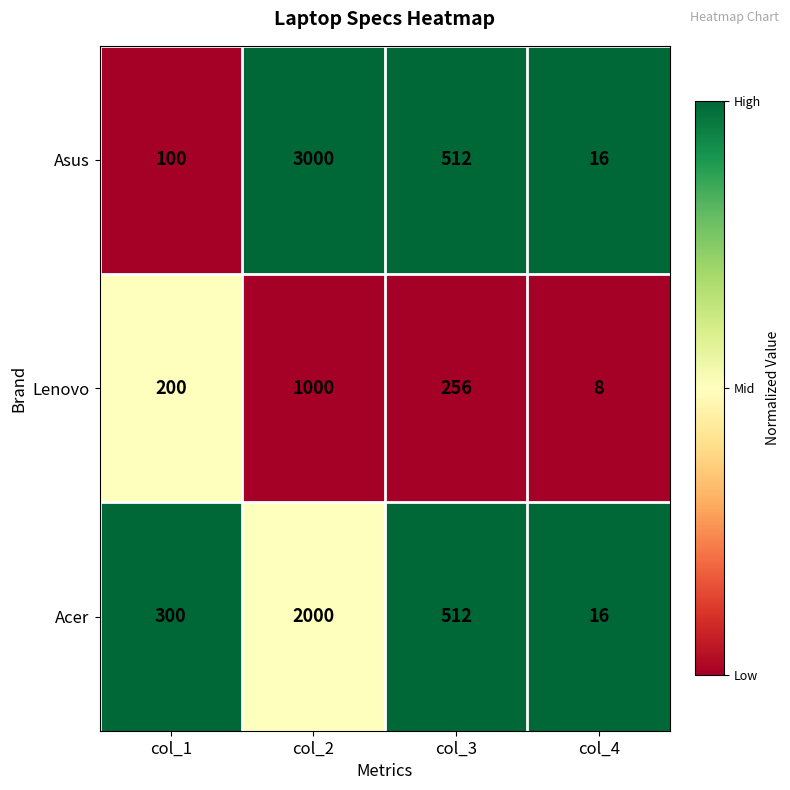

What is the total value across all series at col_4?

40